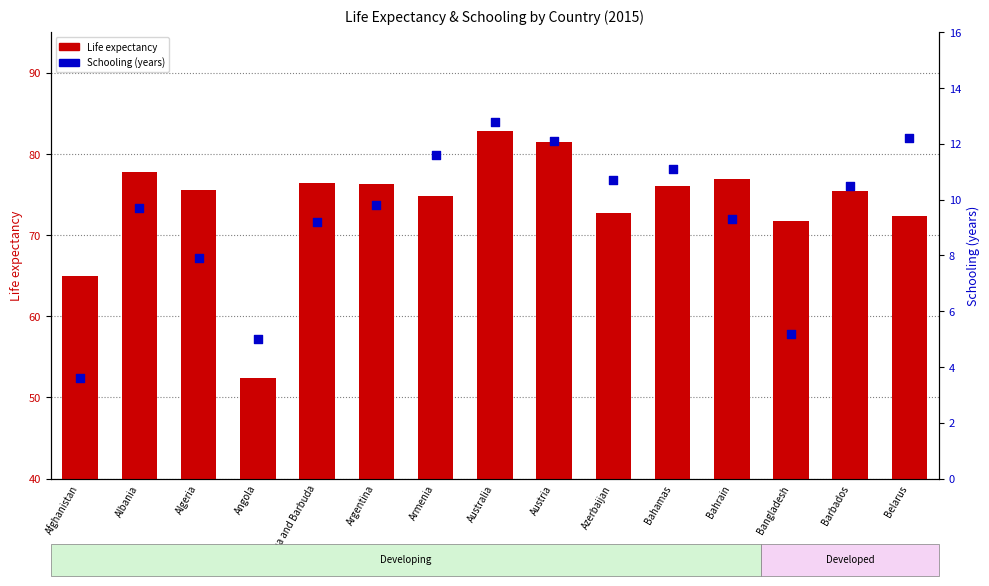

What is the total value across all series at Albania?

87.5